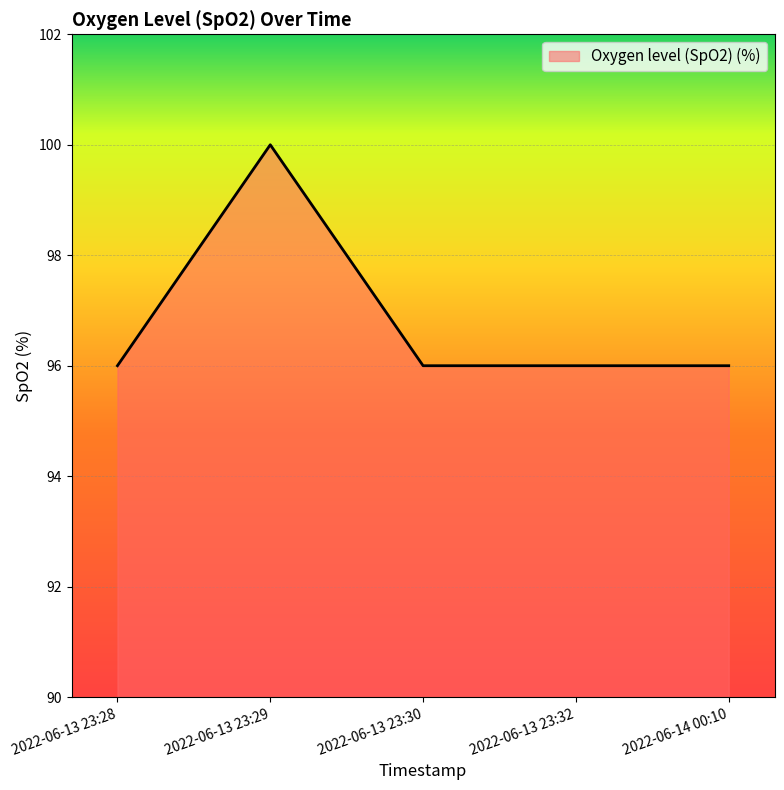

The chart shows a value of 96 at 2022-06-13 23:30. True or false?

True